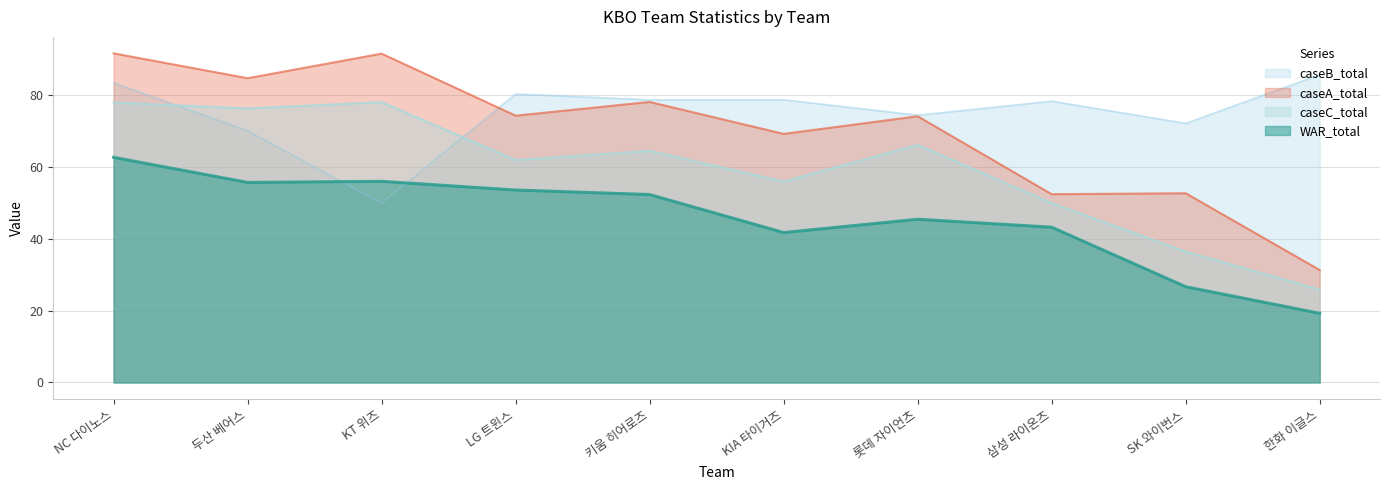

The caseA_total series shows 50.4 at KT 위즈. True or false?

False